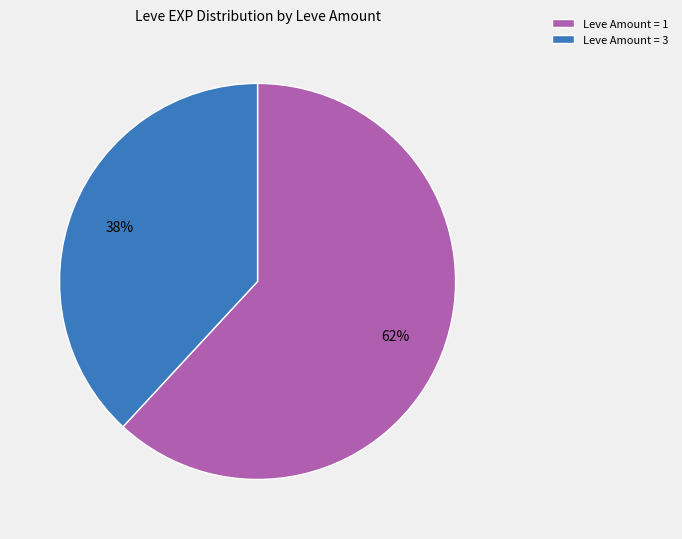

To the nearest percent, what is the combined percentage of Leve Amount = 1 and Leve Amount = 3?

100%